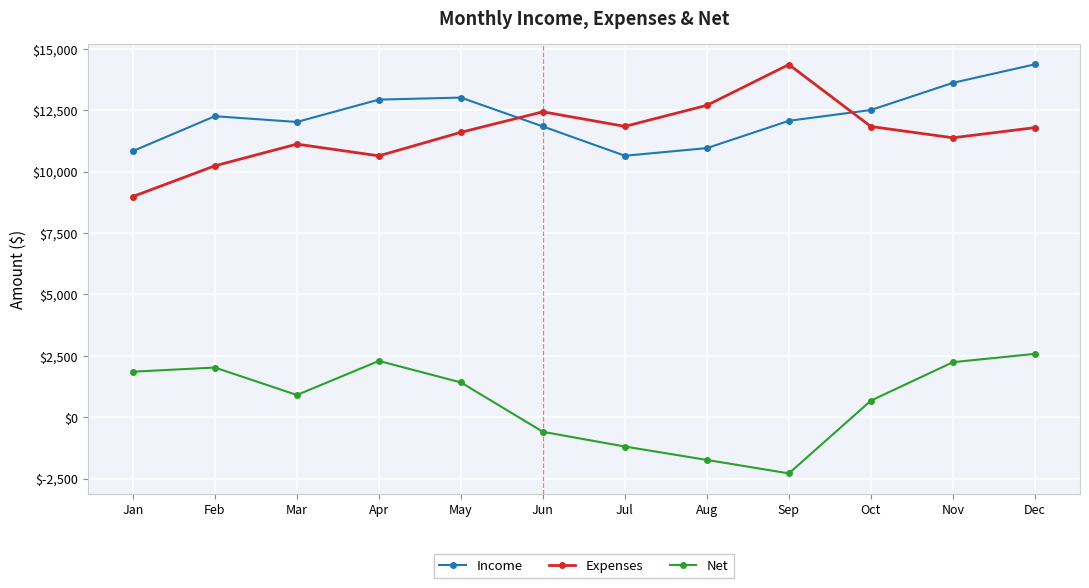

How many lines are shown in the chart?

3